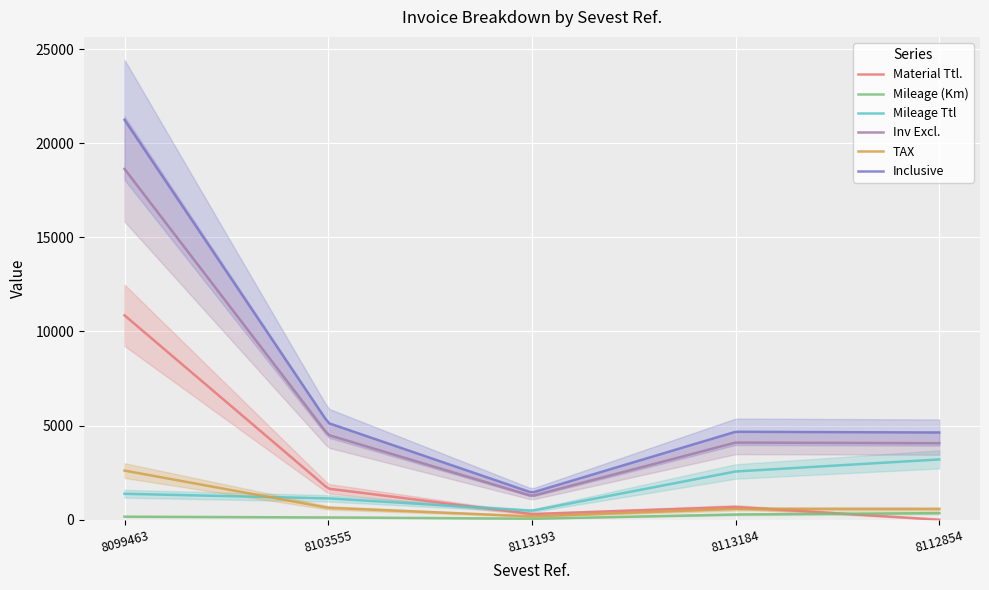

What is the label of the 1st point from the right?

8112854